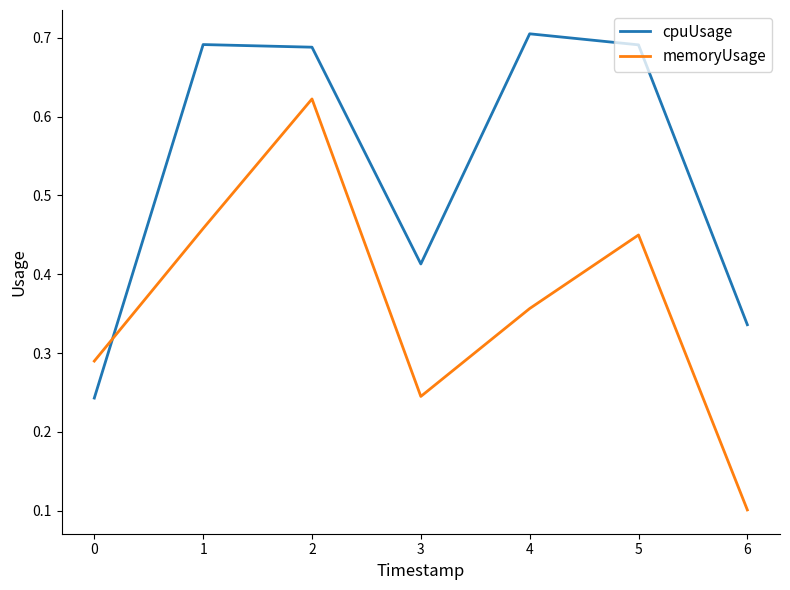

True or false: cpuUsage has a value of 0.7 at 2.

True